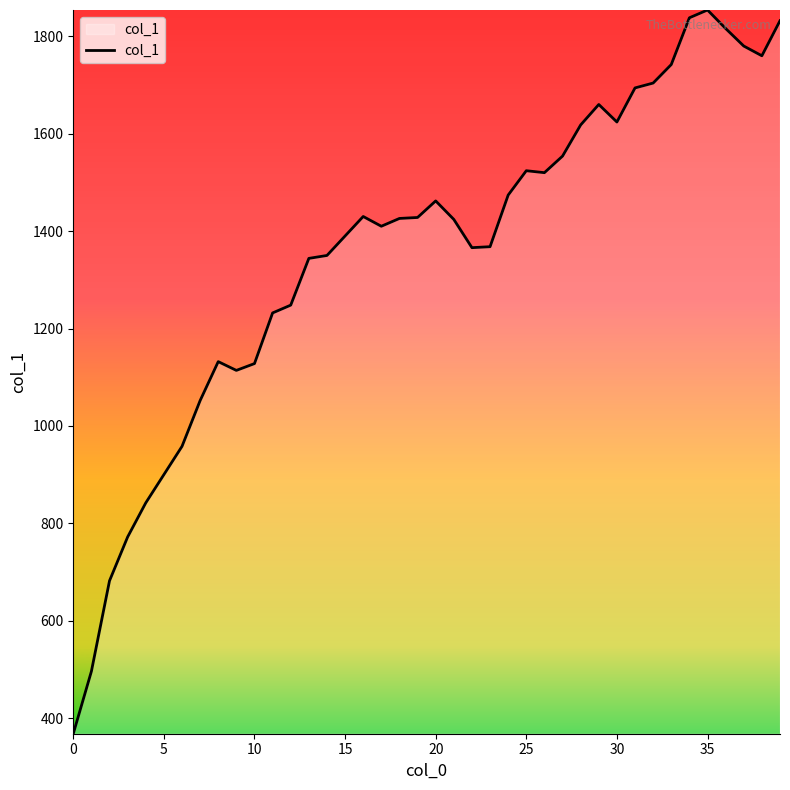

What is the difference between the maximum and minimum values?

1486